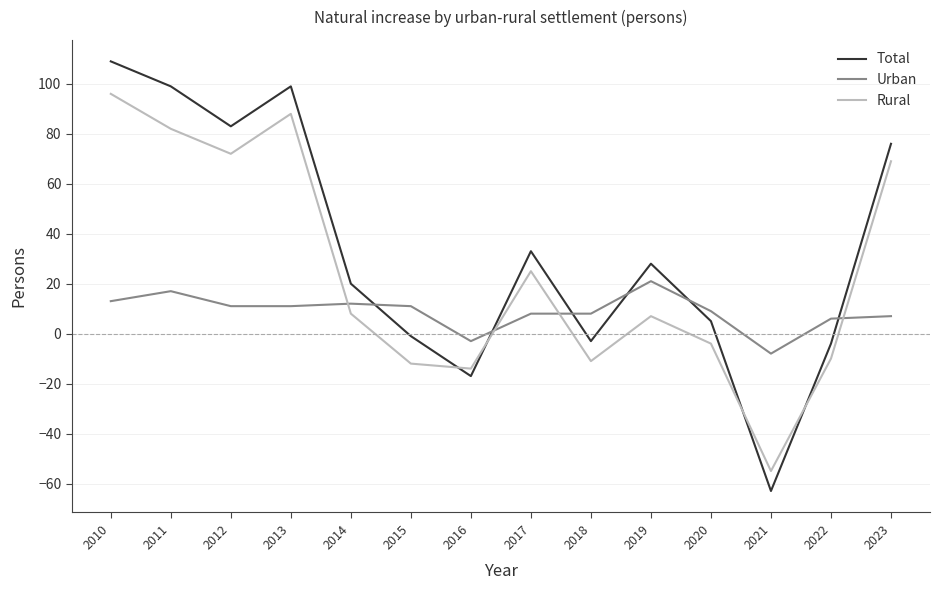

What are all the series names shown in the legend?

Total, Urban, Rural